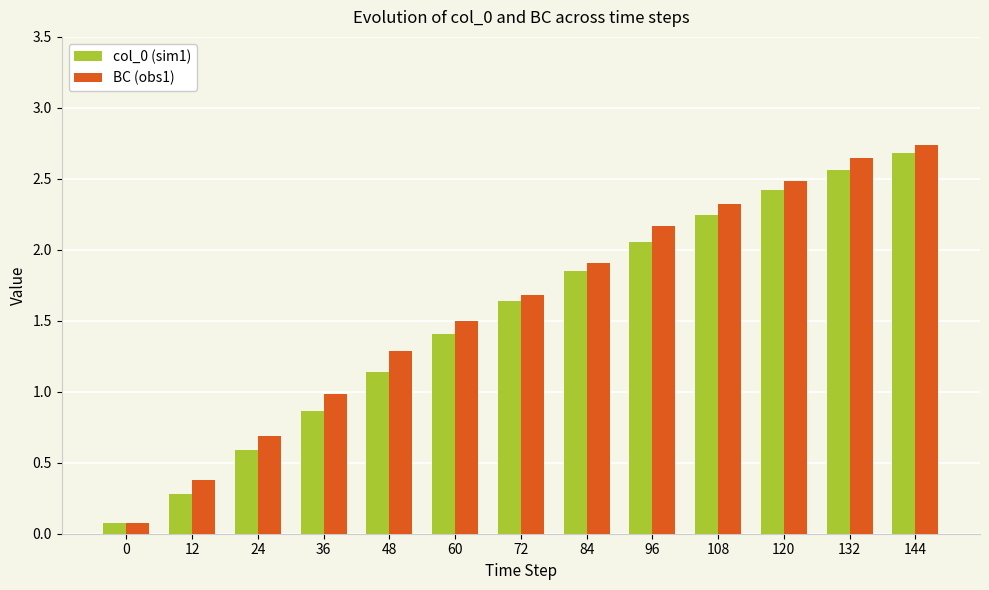

How many data points does each series have?

13